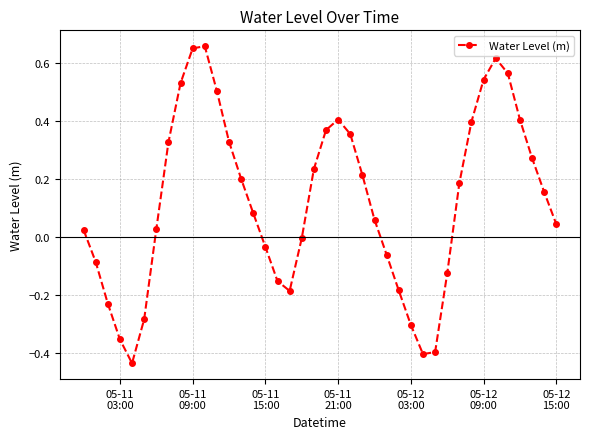

What is the sum of all values?

4.9